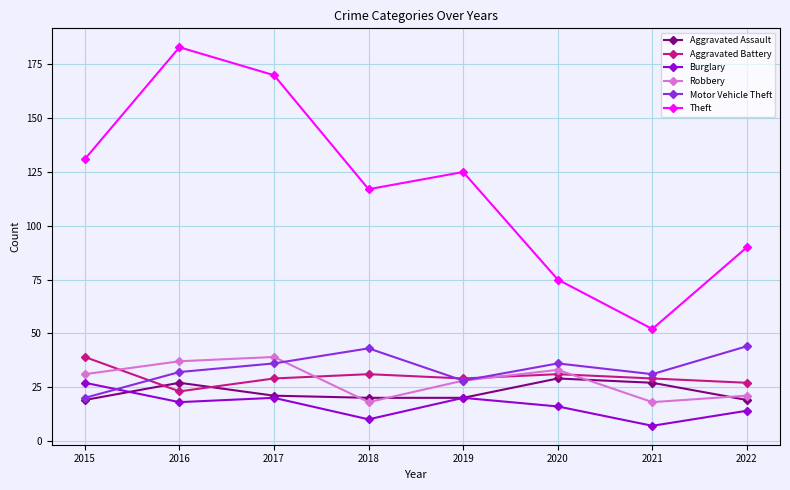

How many data points does each series have?

8